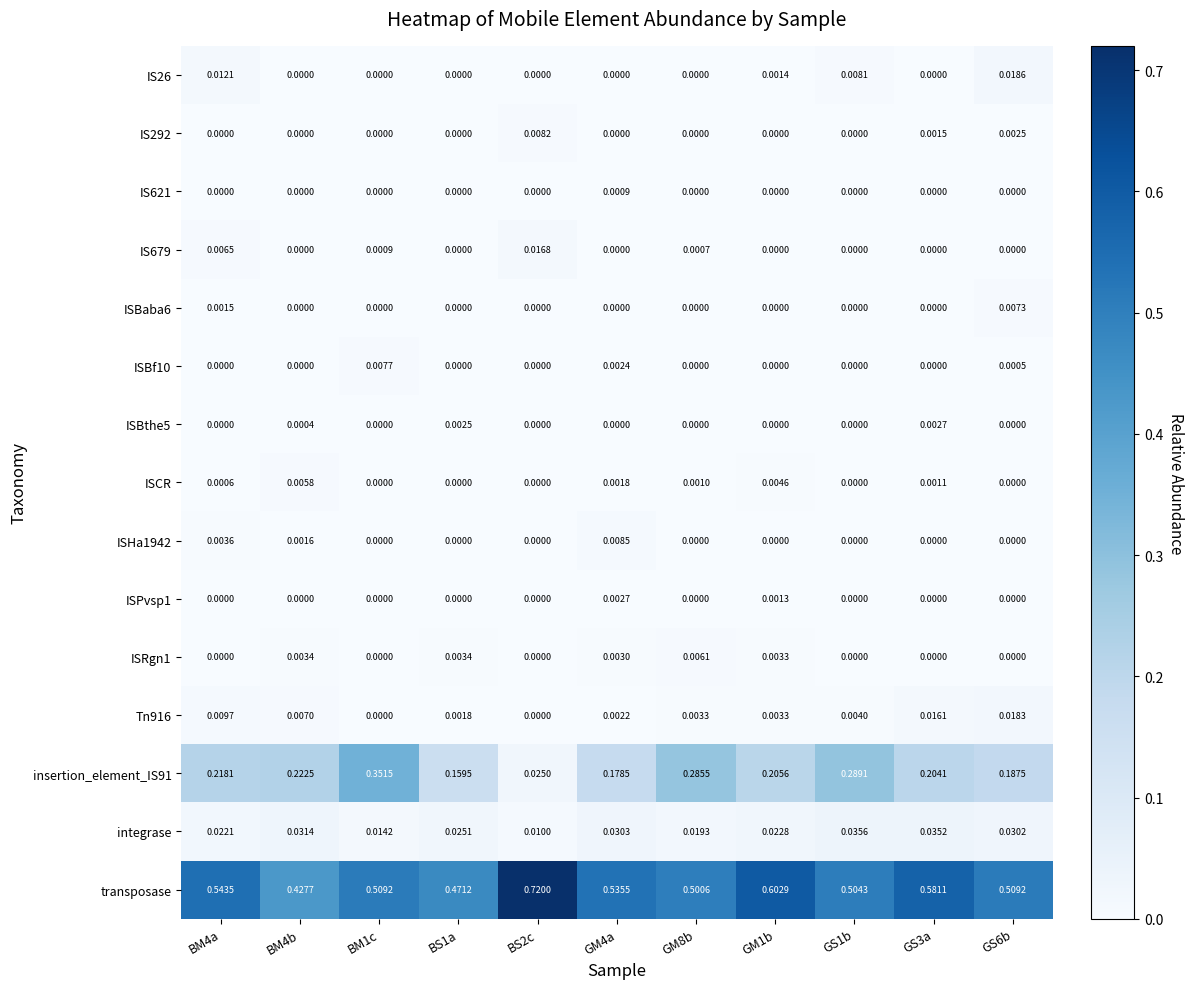

Which series has the largest total across all categories?

transposase